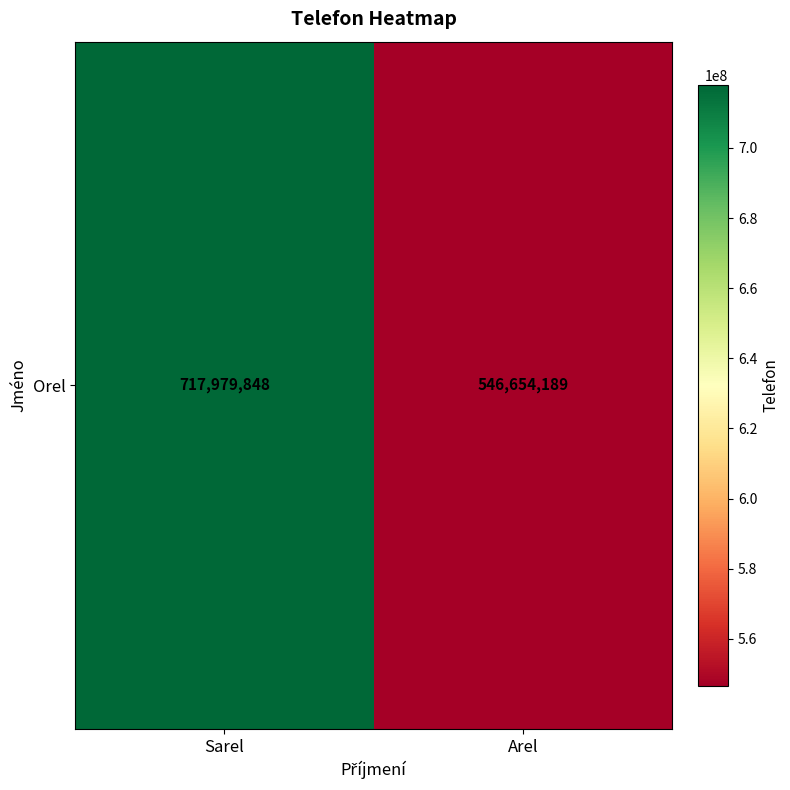

Count the values in the range 546654189 to 717979848.

2